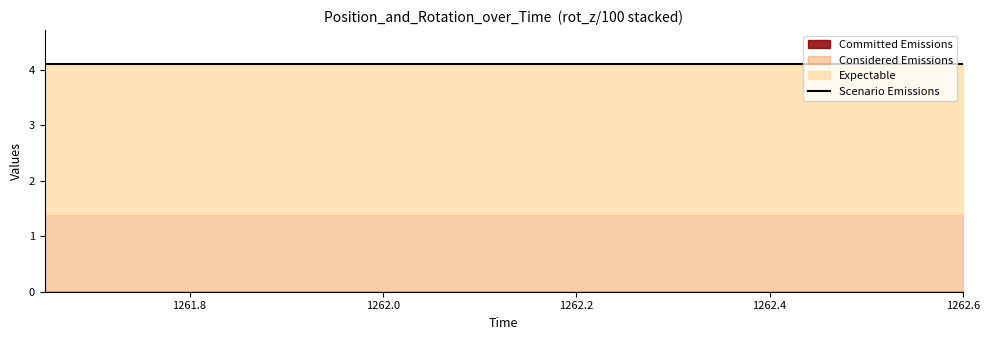

What is the average value of the rot_z series?

270.0